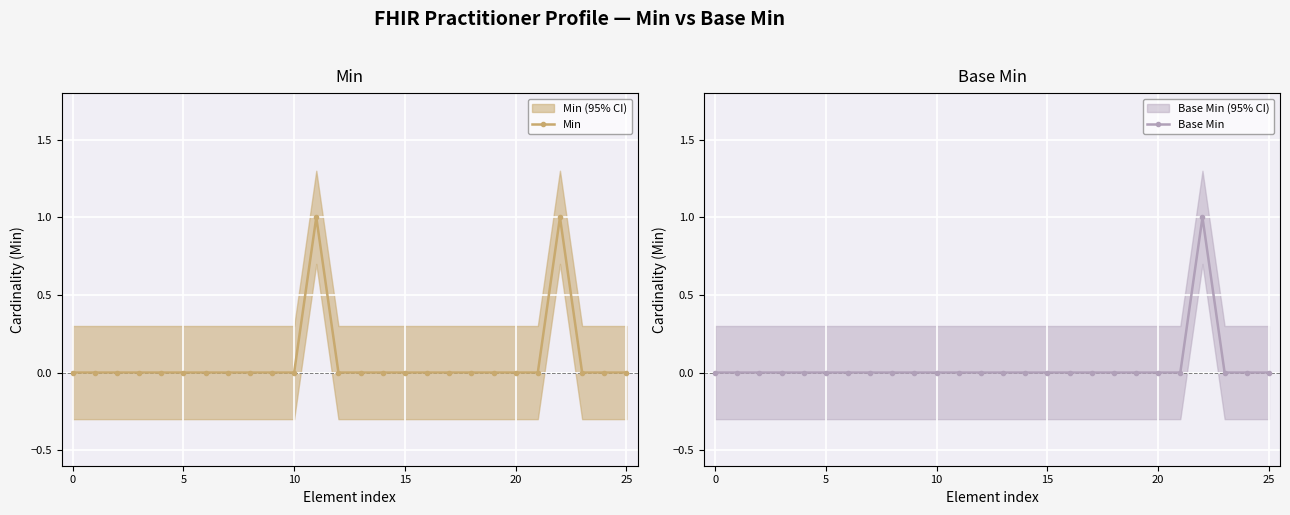

True or false: Min has more than 0 interior local peaks.

True